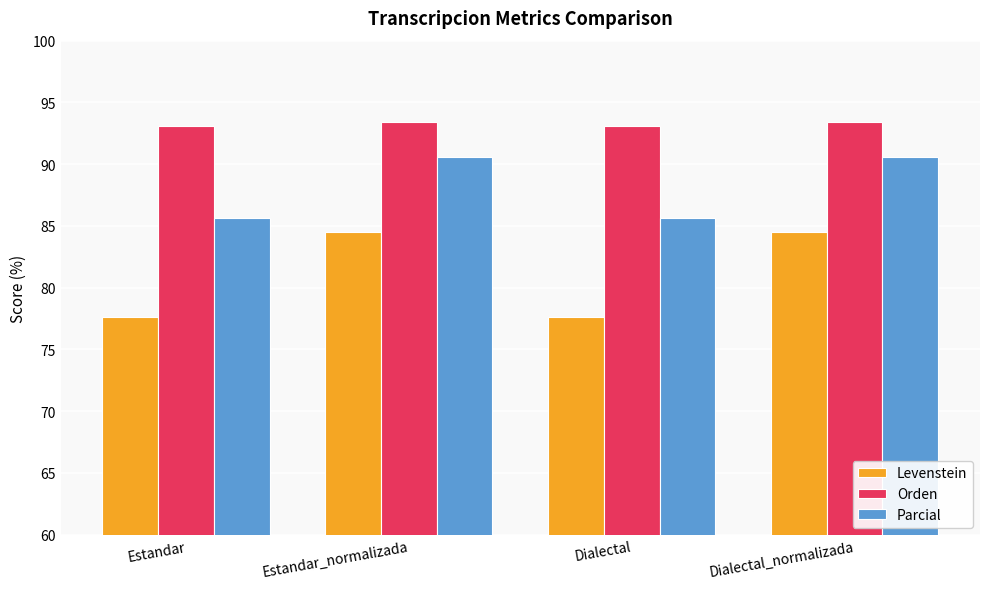

Reading left to right, list all the values displayed in this chart.

Levenstein: Estandar=77.6	Estandar_normalizada=84.5	Dialectal=77.6	Dialectal_normalizada=84.5
Orden: Estandar=93.1	Estandar_normalizada=93.4	Dialectal=93.1	Dialectal_normalizada=93.4
Parcial: Estandar=85.6	Estandar_normalizada=90.6	Dialectal=85.6	Dialectal_normalizada=90.6